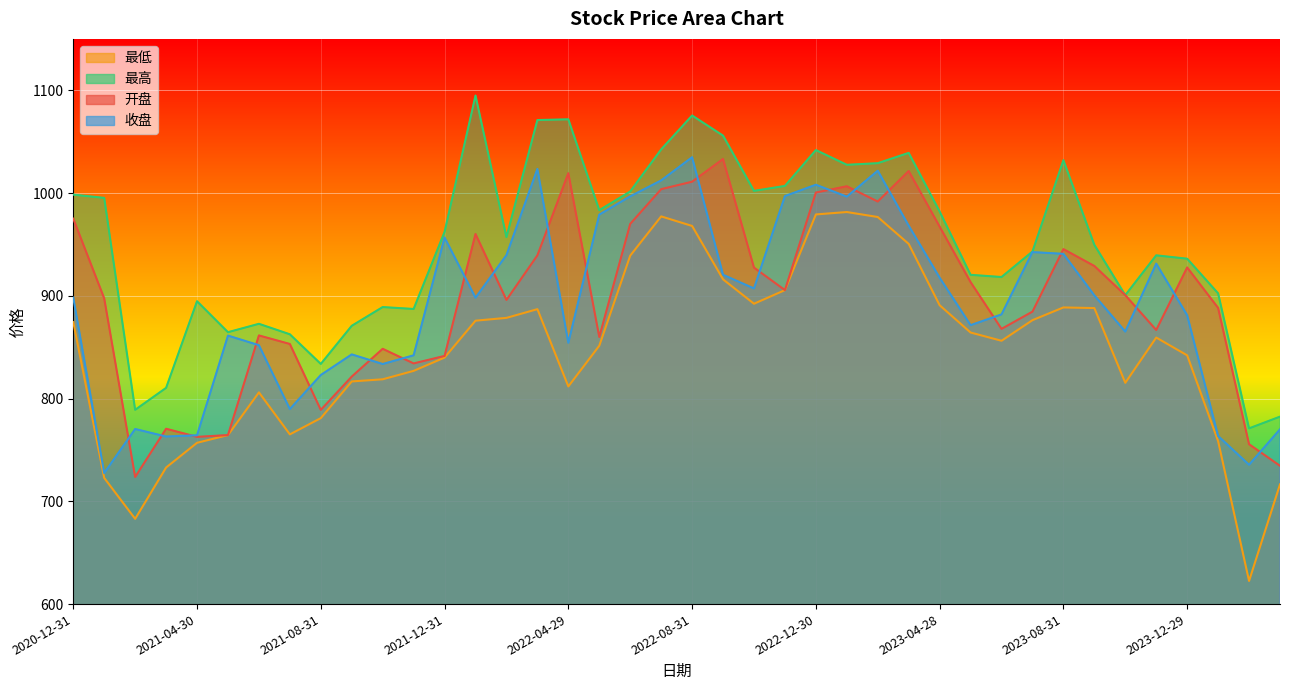

What is the lowest value of the 收盘 series?

727.5